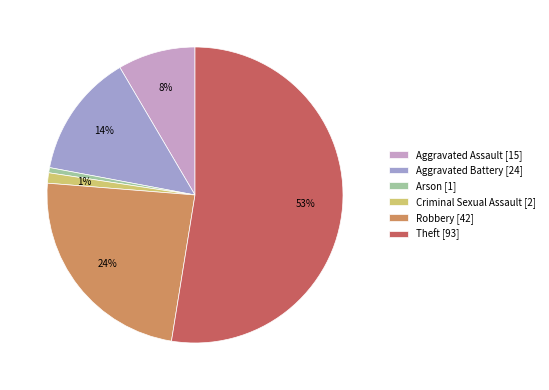

How many slices are in this pie chart?

6